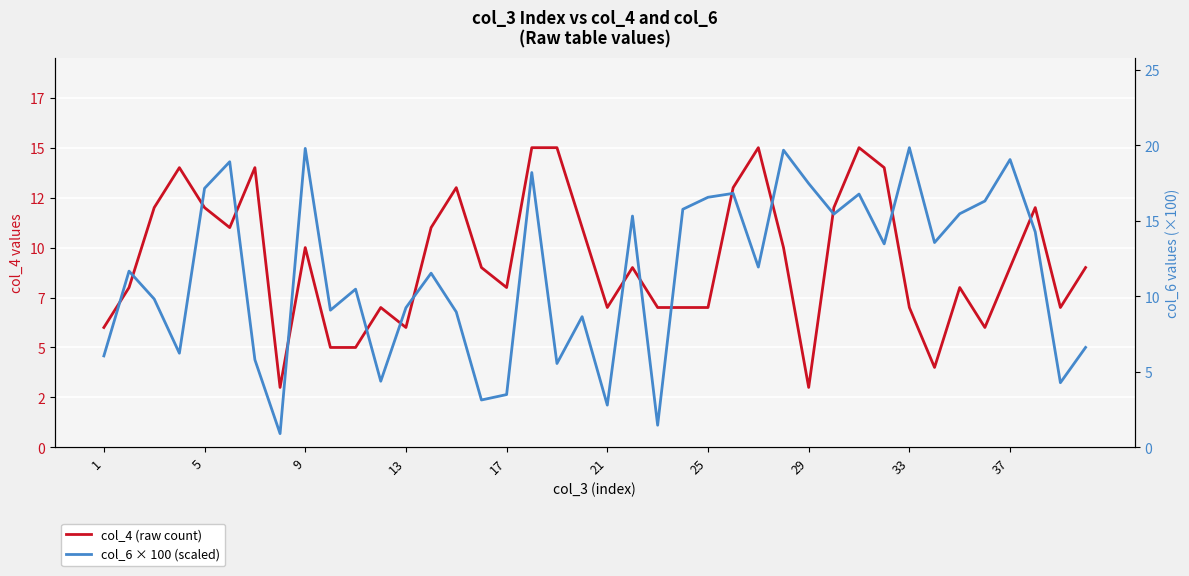

Reading left to right, list all the values displayed in this chart.

col_4 (raw count): 6.0	8.0	12.0	14.0	12.0	11.0	14.0	3.0	10.0	5.0	5.0	7.0	6.0	11.0	13.0	9.0	8.0	15.0	15.0	11.0	7.0	9.0	7.0	7.0	7.0	13.0	15.0	10.0	3.0	12.0	15.0	14.0	7.0	4.0	8.0	6.0	9.0	12.0	7.0	9.0
col_6 × 100 (scaled): 6.1	11.7	9.8	6.2	17.2	18.9	5.8	0.9	19.8	9.1	10.5	4.4	9.2	11.5	9.0	3.1	3.5	18.2	5.6	8.7	2.8	15.3	1.5	15.8	16.6	16.8	11.9	19.7	17.5	15.4	16.8	13.5	19.8	13.6	15.5	16.3	19.1	14.3	4.3	6.6